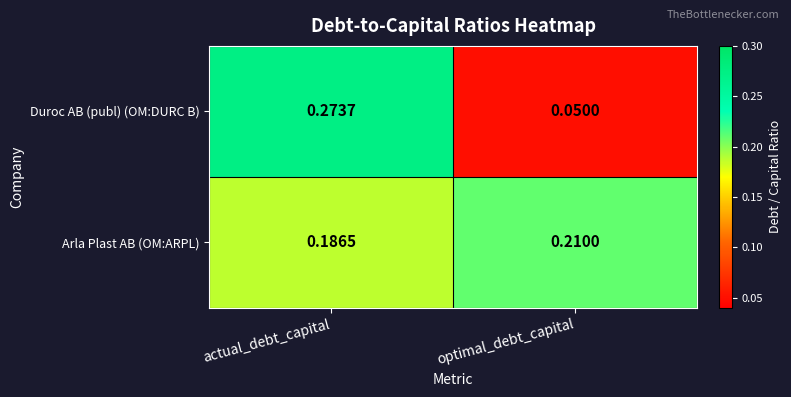

Which series changed the most between actual_debt_capital and optimal_debt_capital?

Duroc AB (publ) (OM:DURC B)